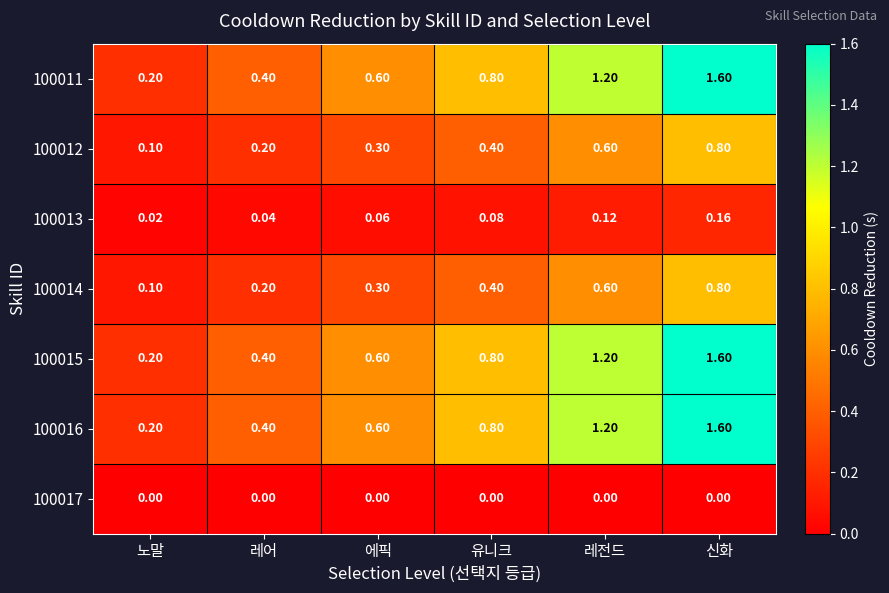

Rank the categories by 100011 value from highest to lowest.

신화, 레전드, 유니크, 에픽, 레어, 노말